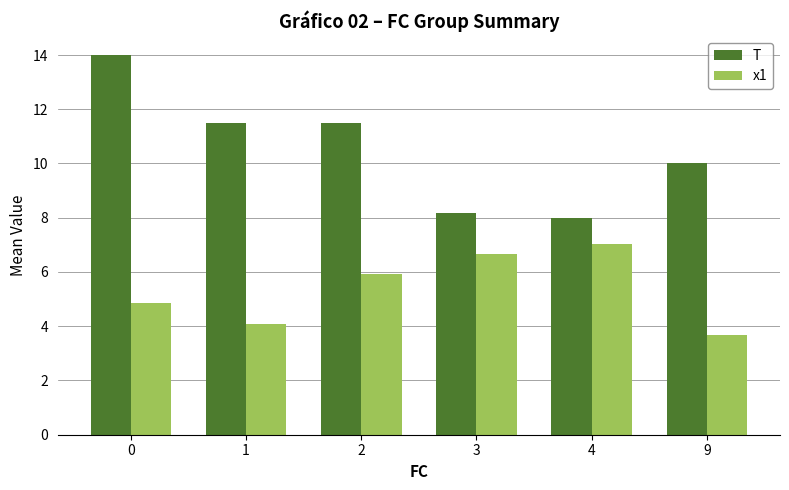

Reading left to right, extract all data points from this chart.

T: 14.0	11.5	11.5	8.2	8.0	10.0
x1: 4.8	4.1	5.9	6.7	7.0	3.7